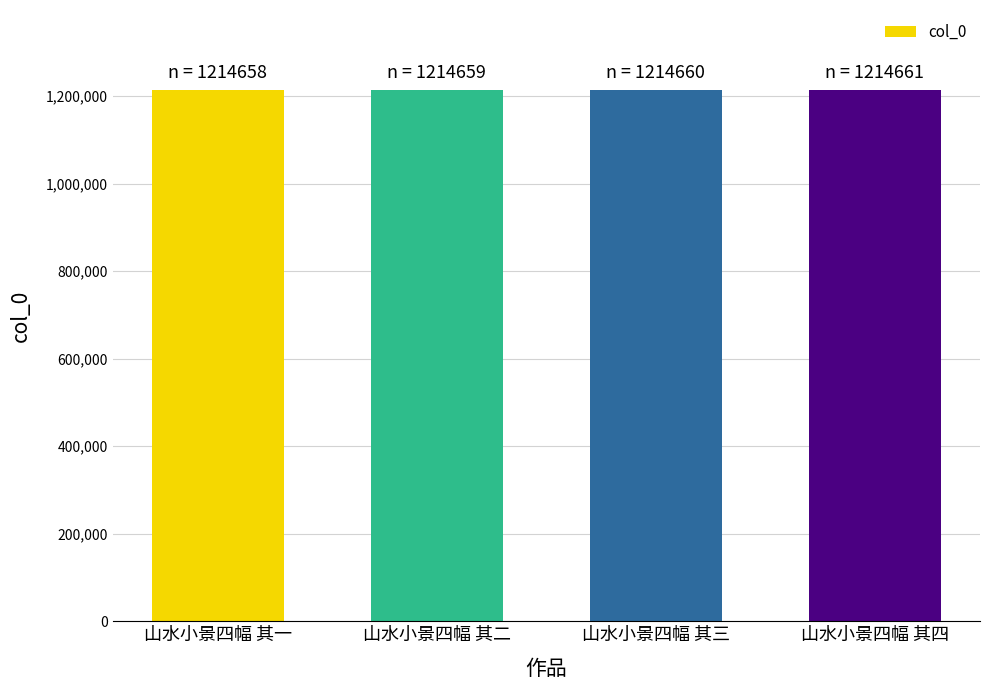

What is the average value?

1214660